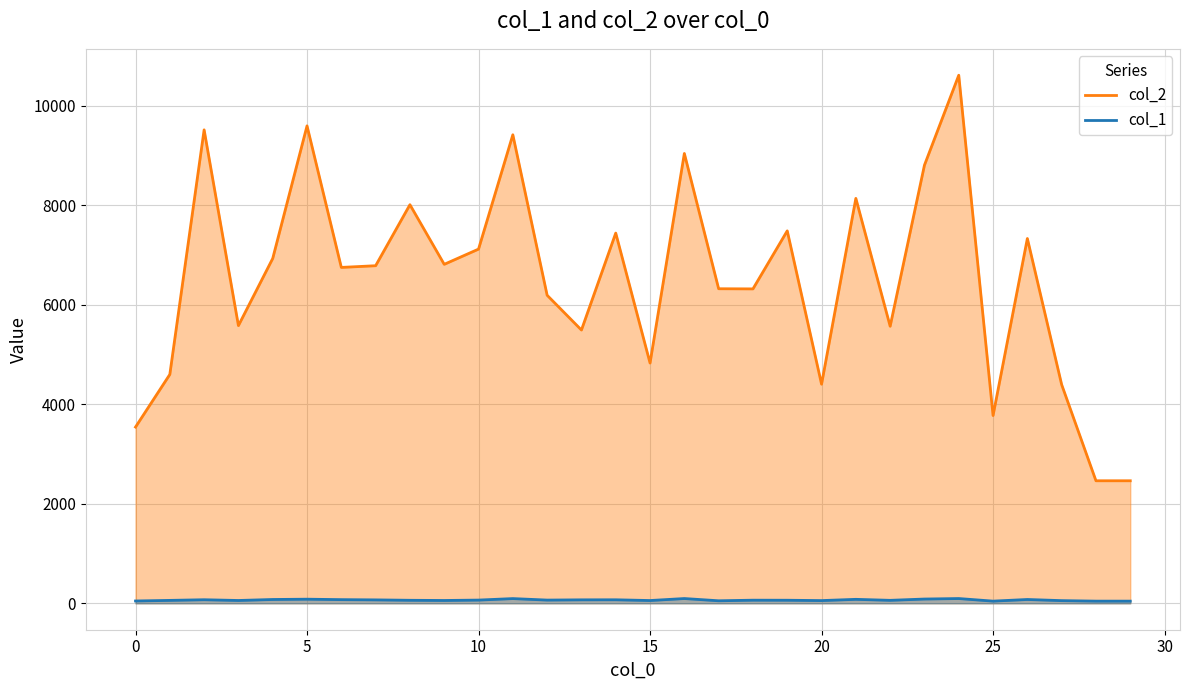

How many values in the col_1 line series are below 65?

15